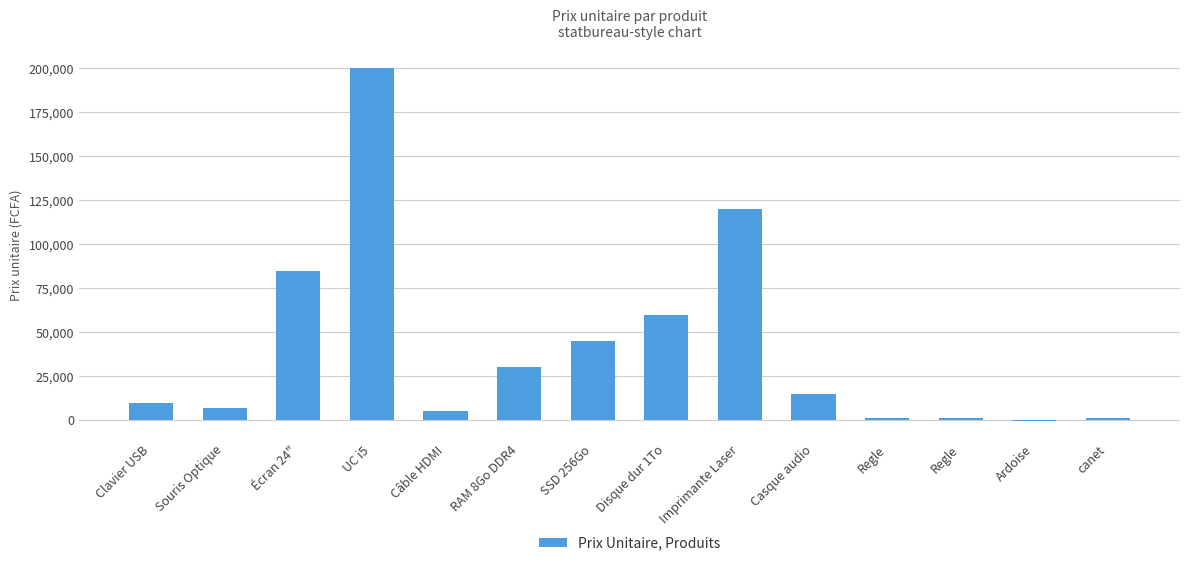

What is the change in value from UC i5 to RAM 8Go DDR4?

-170000